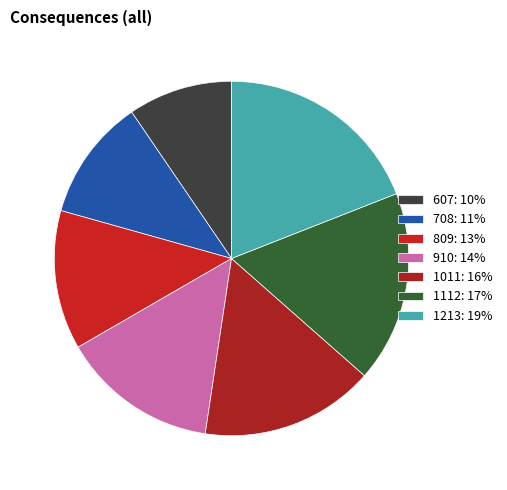

How many slices are in this pie chart?

7